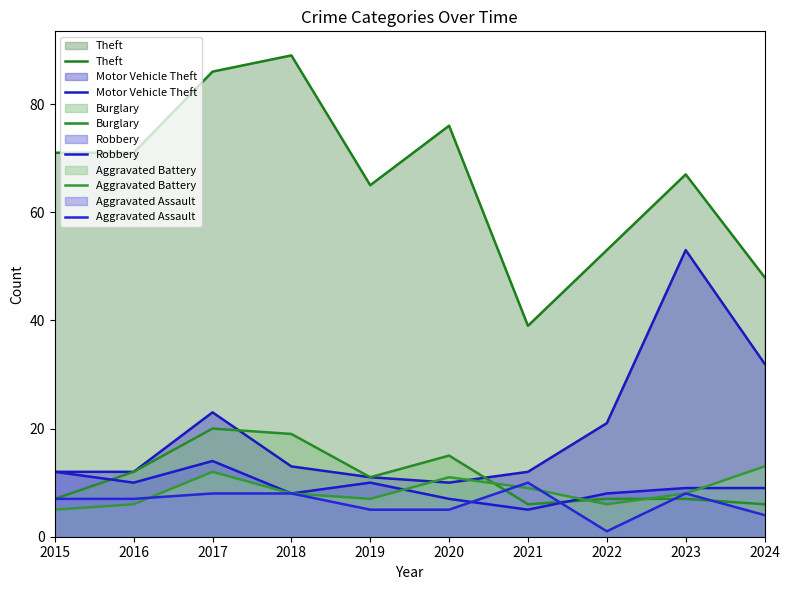

How many interior local peaks does the Motor Vehicle Theft series have?

2